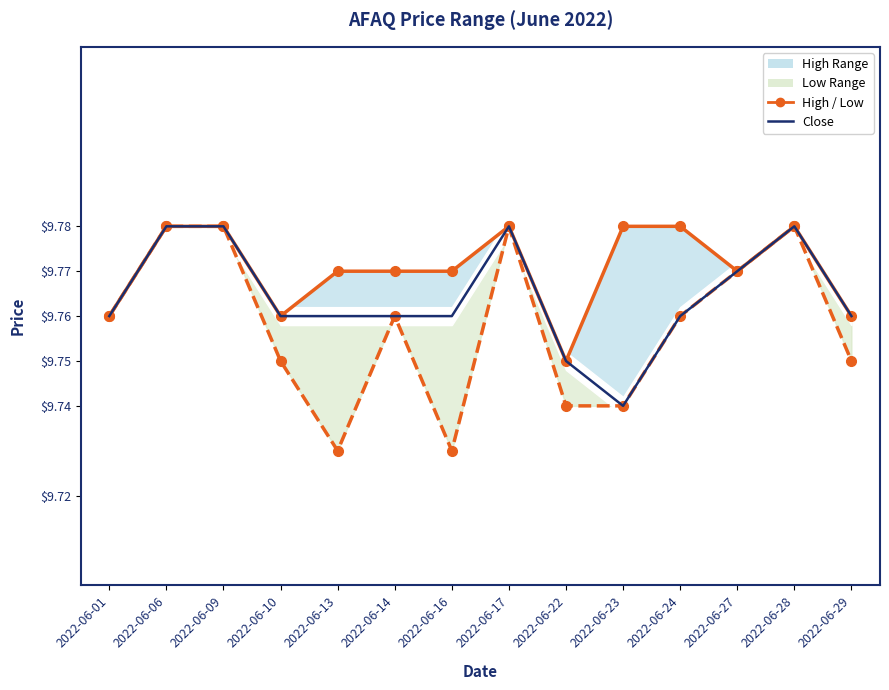

At which category is the sum across all series the highest?

2022-06-06